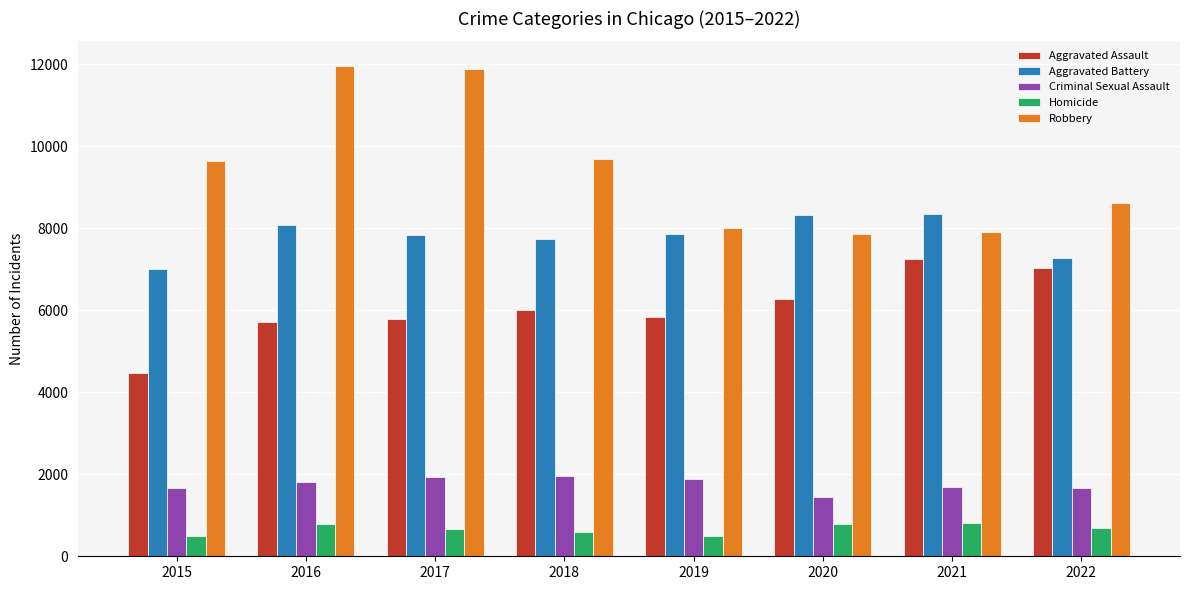

At which label does Homicide first exceed 689?

2016